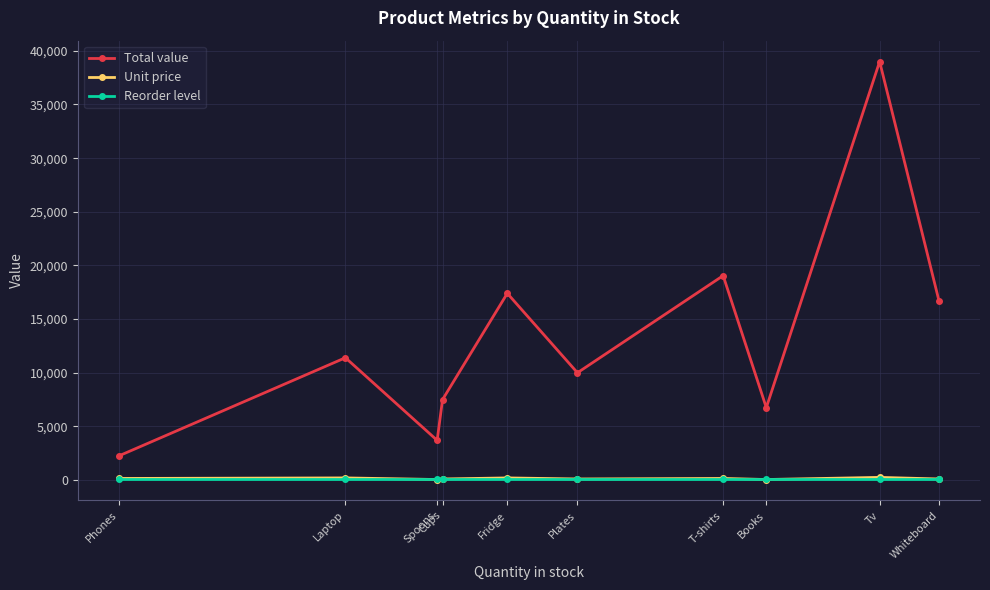

Between Phones and T-shirts, which series saw the biggest shift?

Total value